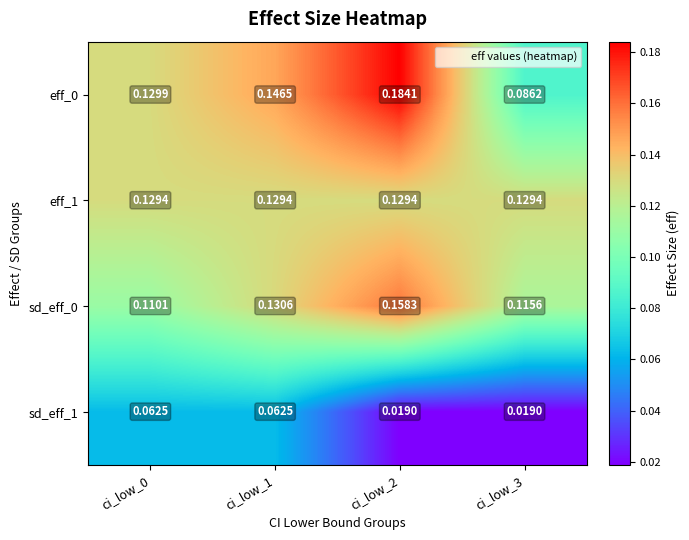

Is the value of sd_eff_0 at ci_low_2 greater than the value of eff_0 at ci_low_3?

Yes